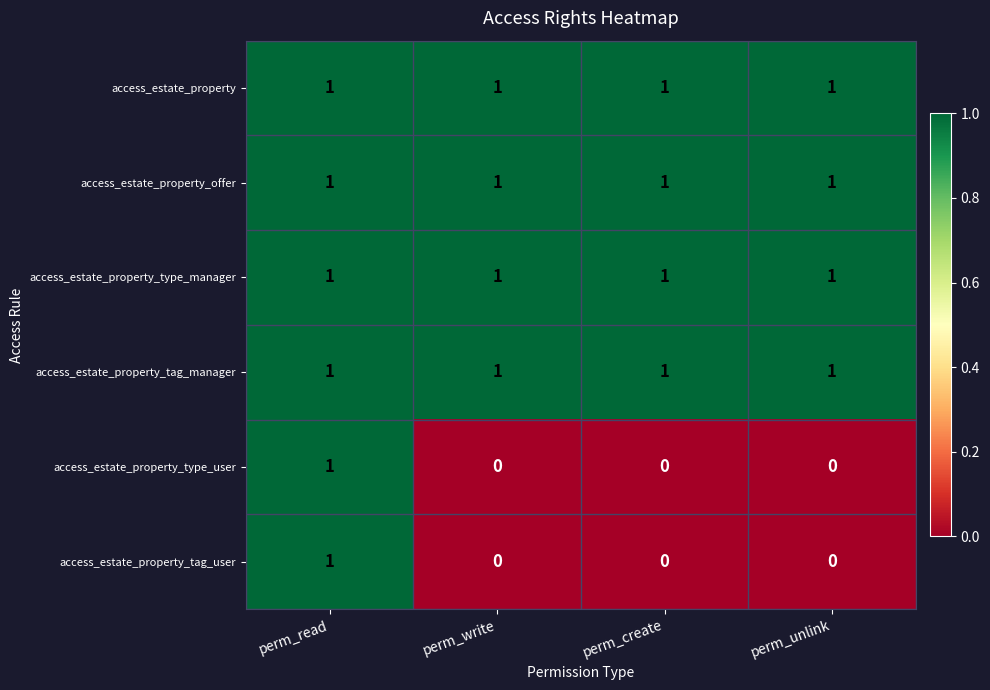

Count the number of categories in the chart.

4